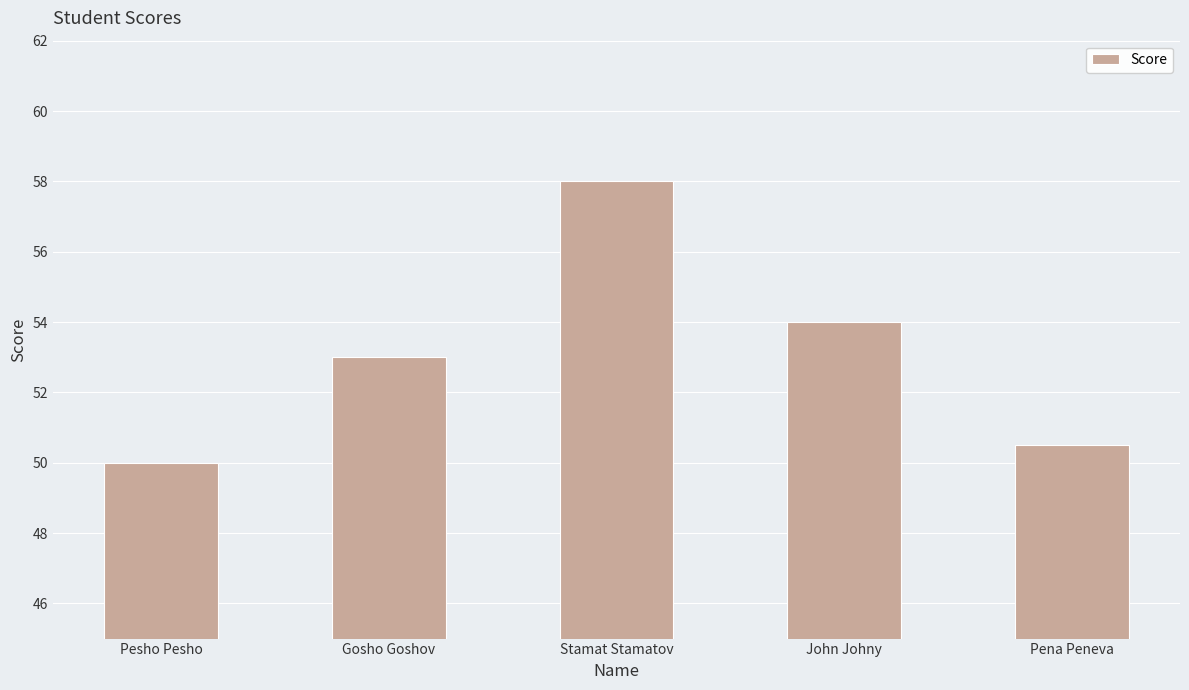

Reading left to right, what are all the values shown in this chart?

50.0	53.0	58.0	54.0	50.5